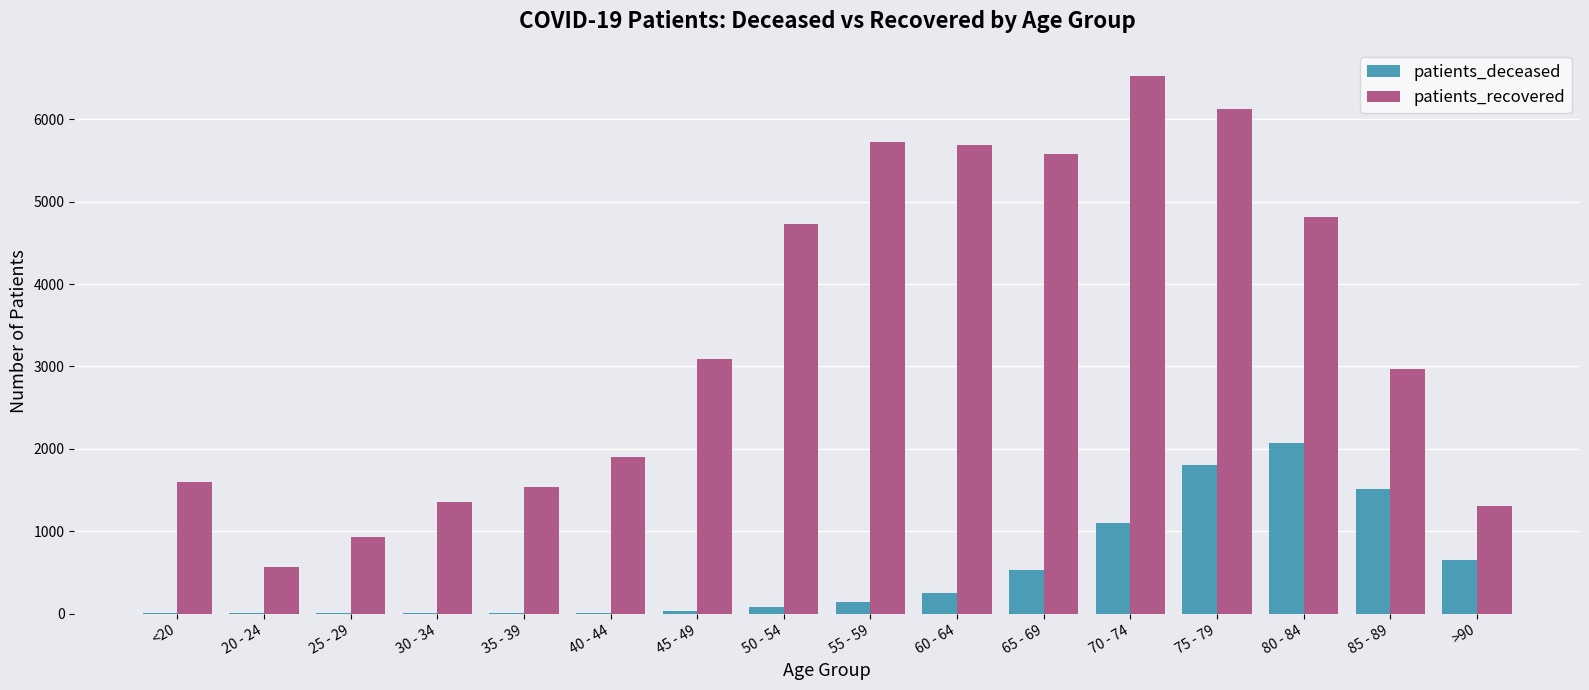

At which label does patients_recovered reach its peak?

70 - 74